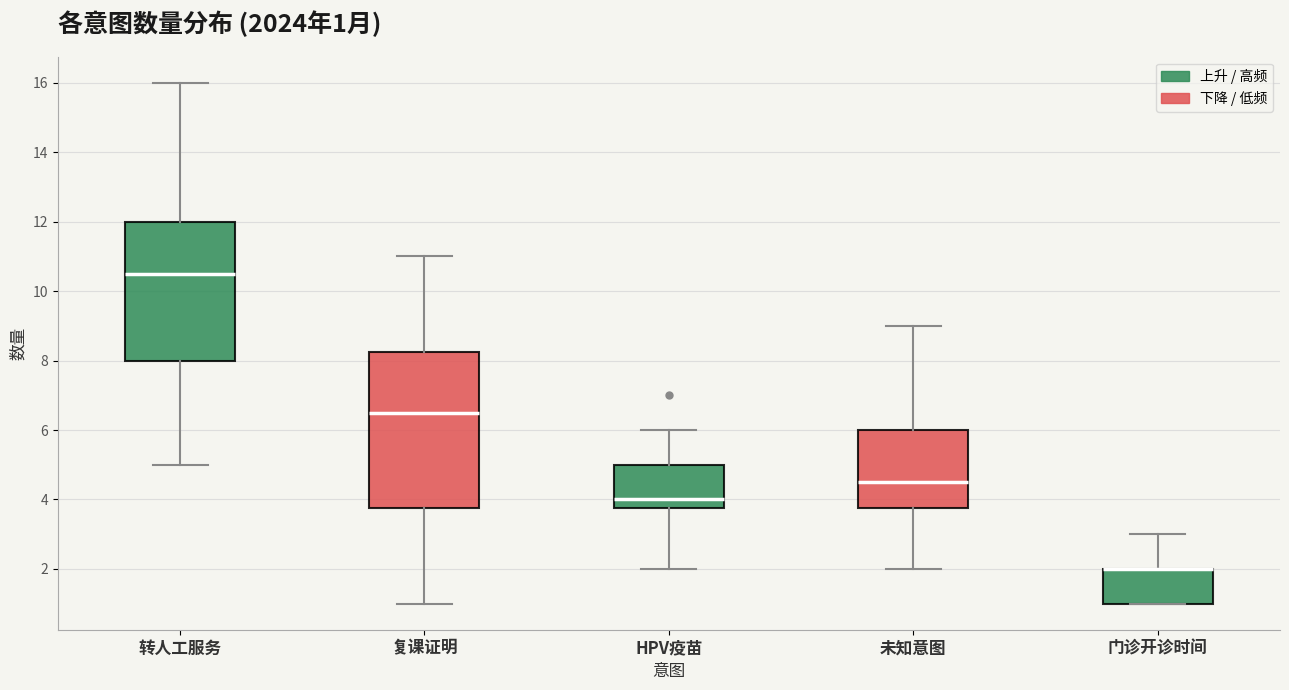

Which box is the tallest, from its lower edge to its upper edge?

复课证明